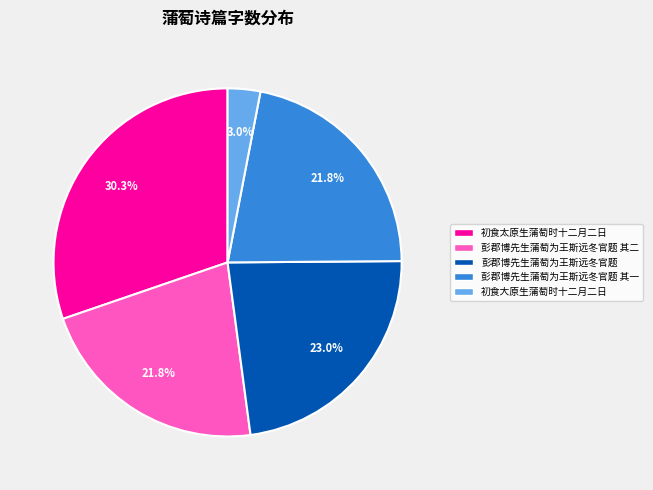

The 初食太原生蒲萄时十二月二日 slice represents 20% of the pie. True or false?

False